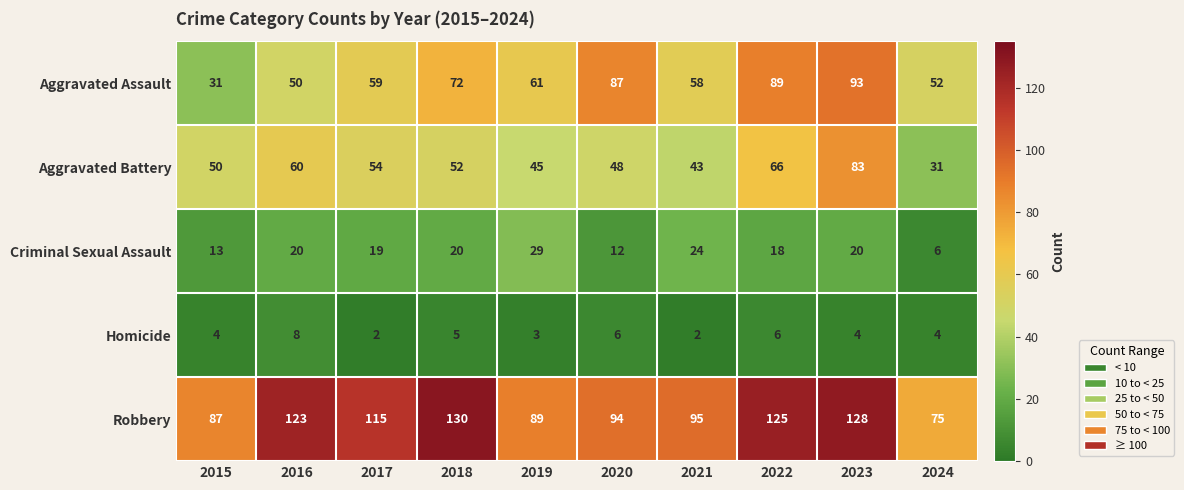

What is the difference between the Criminal Sexual Assault values at 2020 and 2022?

6